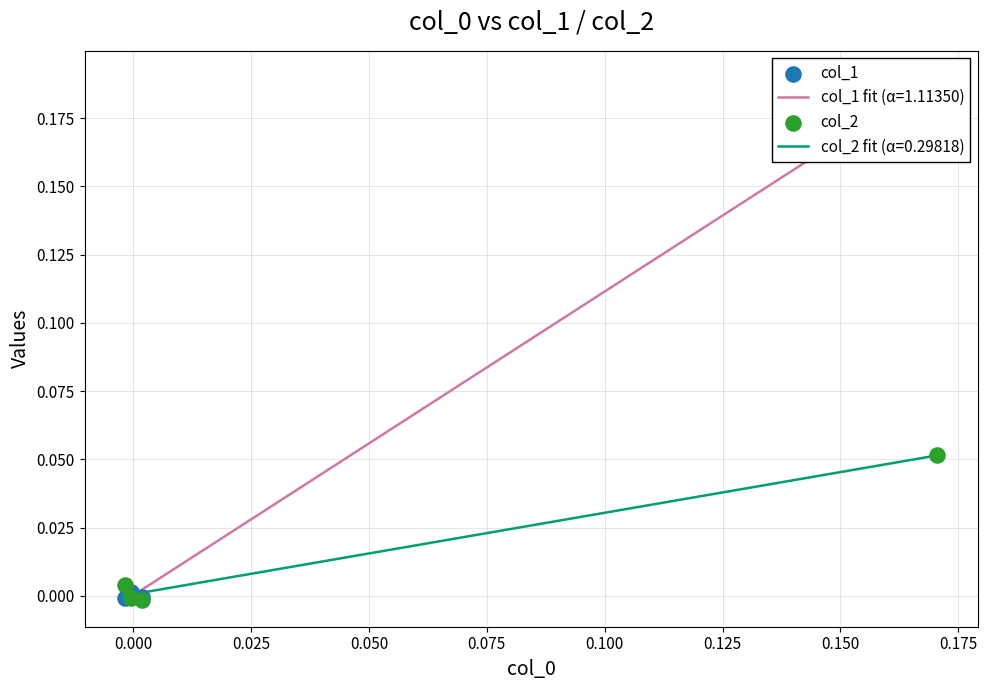

Which series reaches the maximum Y coordinate?

col_1